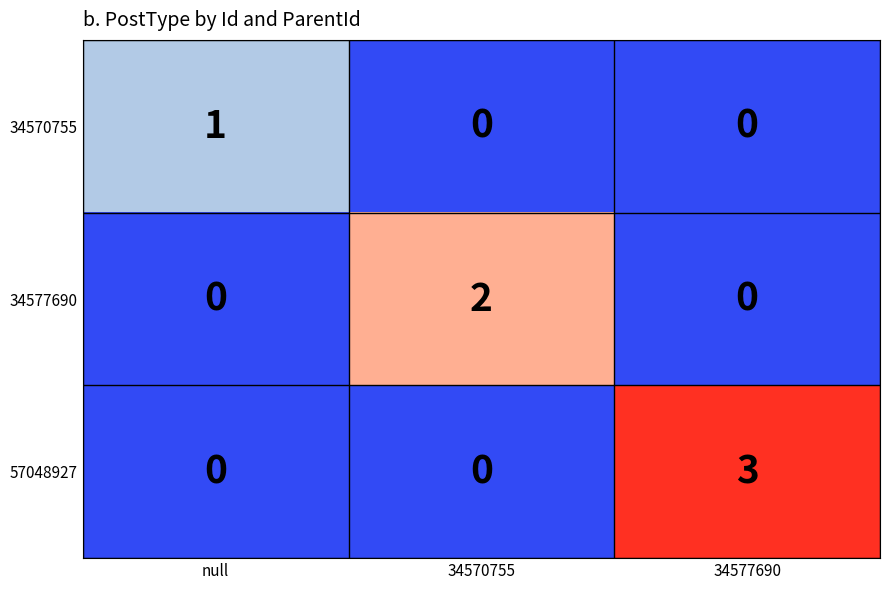

Rank the series by their average value, from lowest to highest.

34570755, 34577690, 57048927